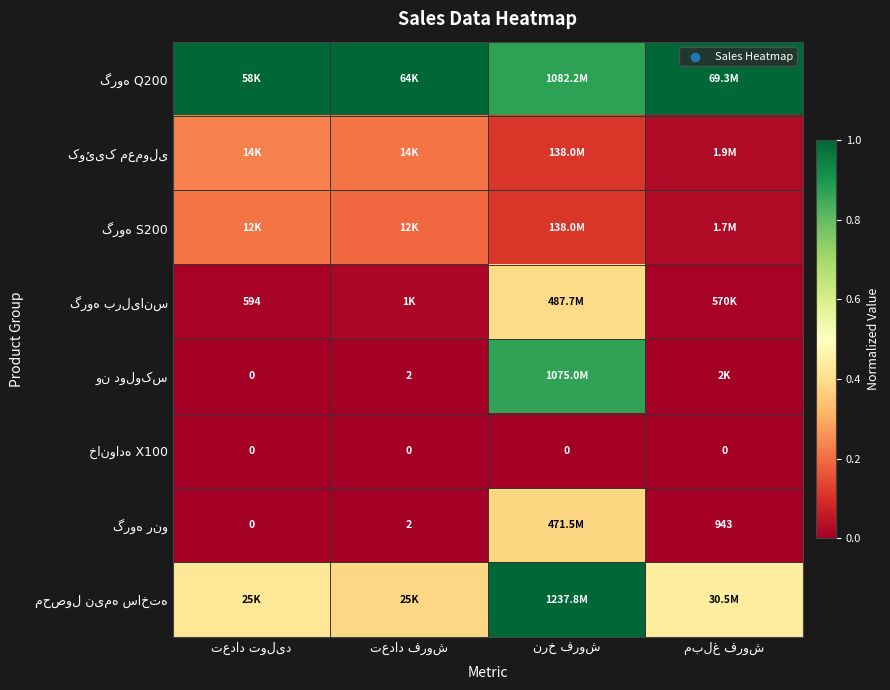

What is the total value across all series at نرخ فروش?

3.7